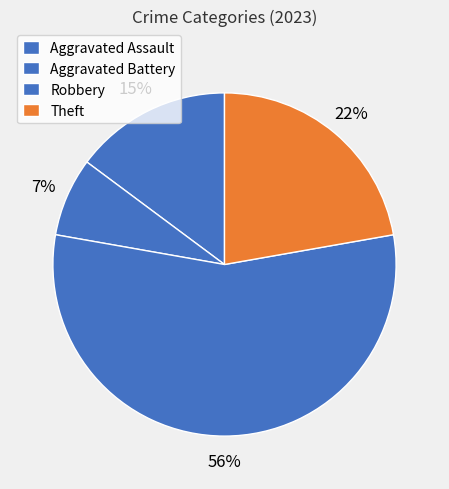

How many segments does this pie chart have?

4